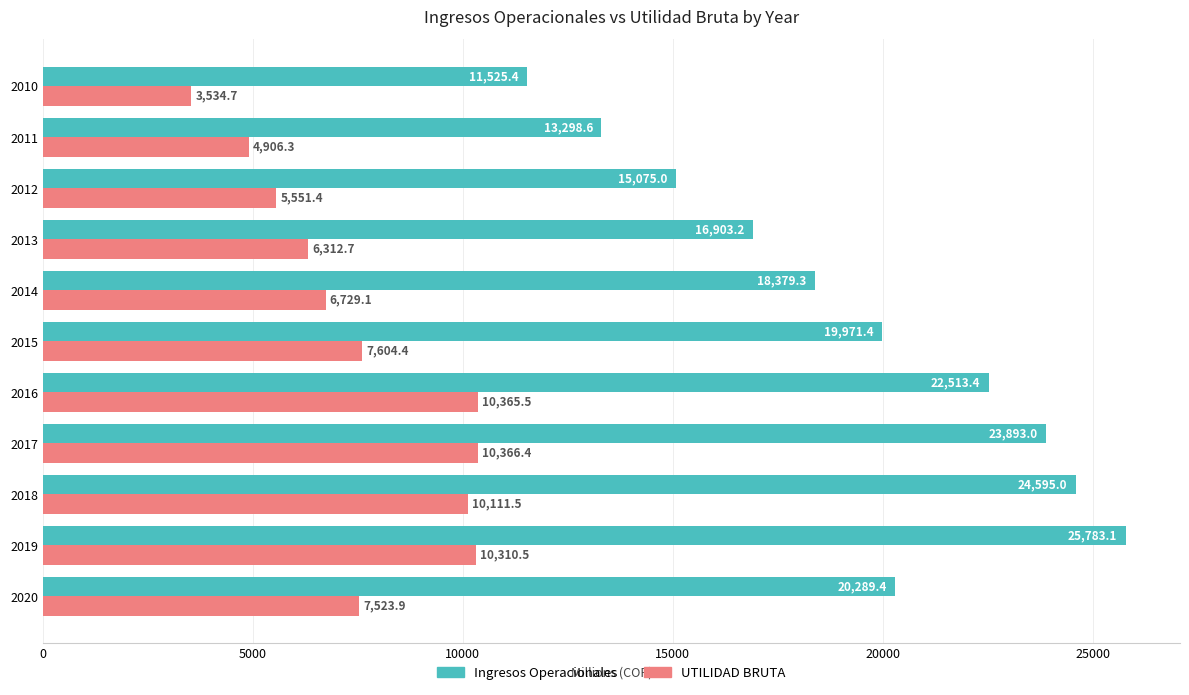

The Ingresos Operacionales series shows 15075.0 at 2012. True or false?

True